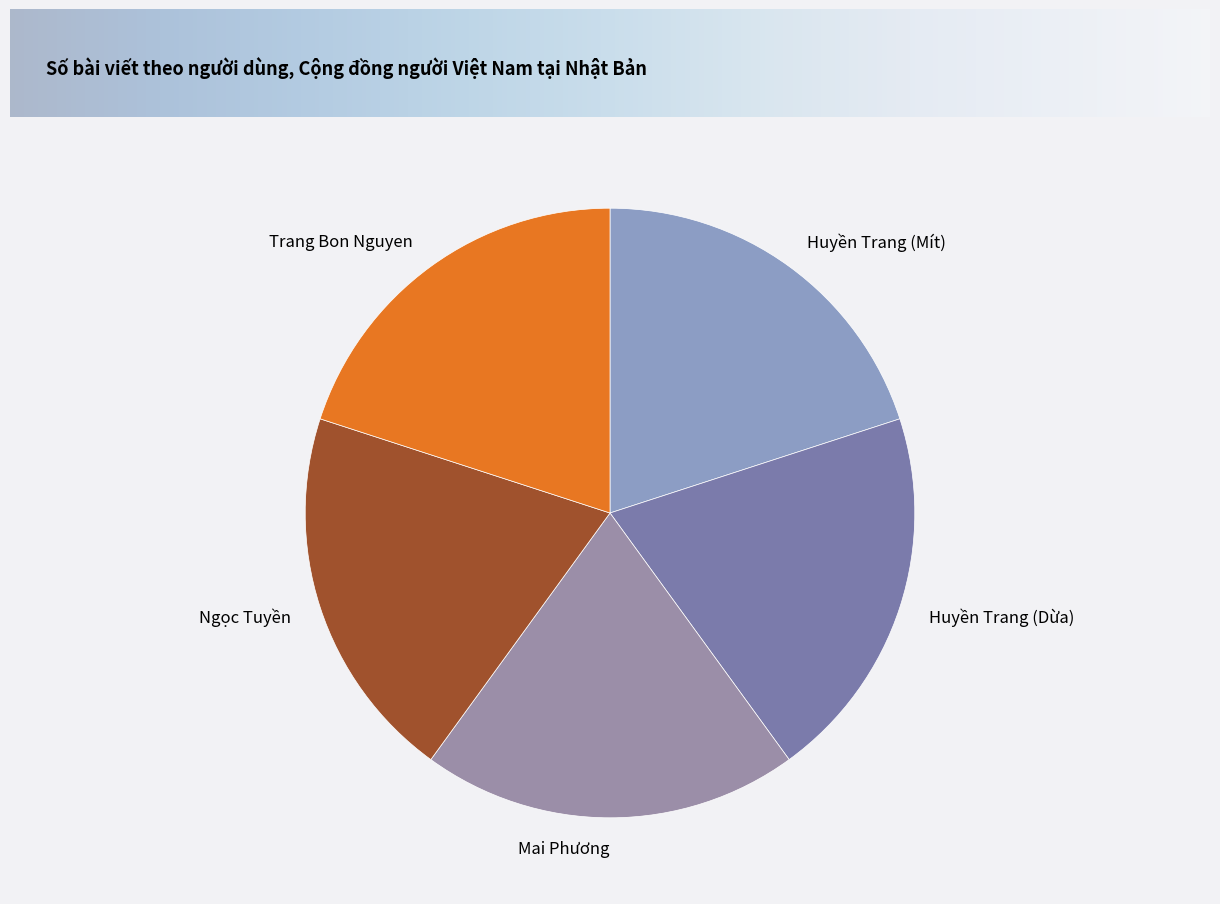

Does any single category account for the majority?

No